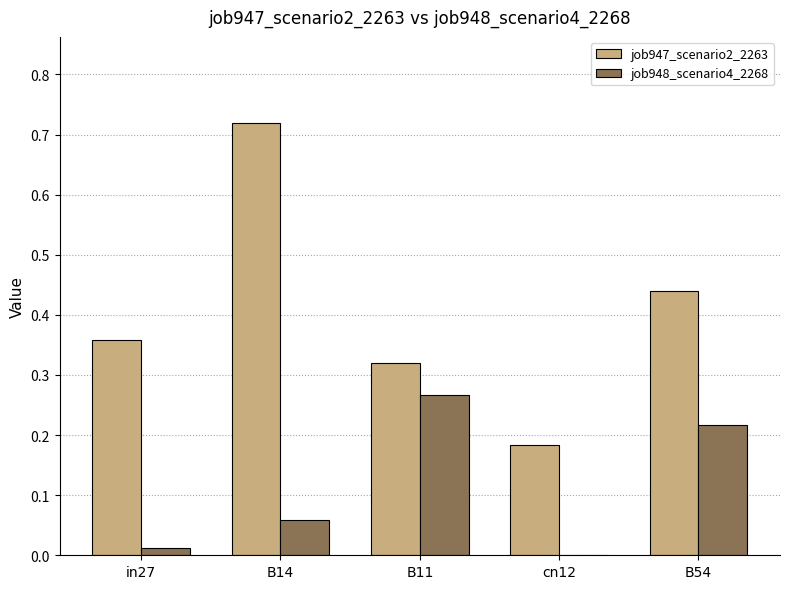

Count the number of categories in the chart.

5